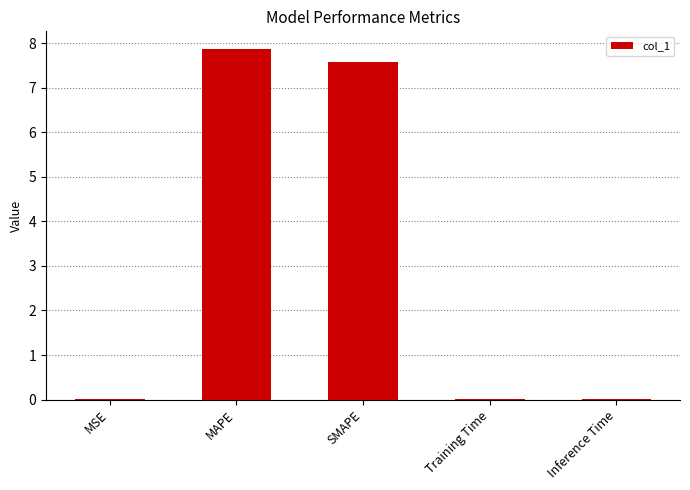

The chart shows a value of 0.0 at Training Time. True or false?

True